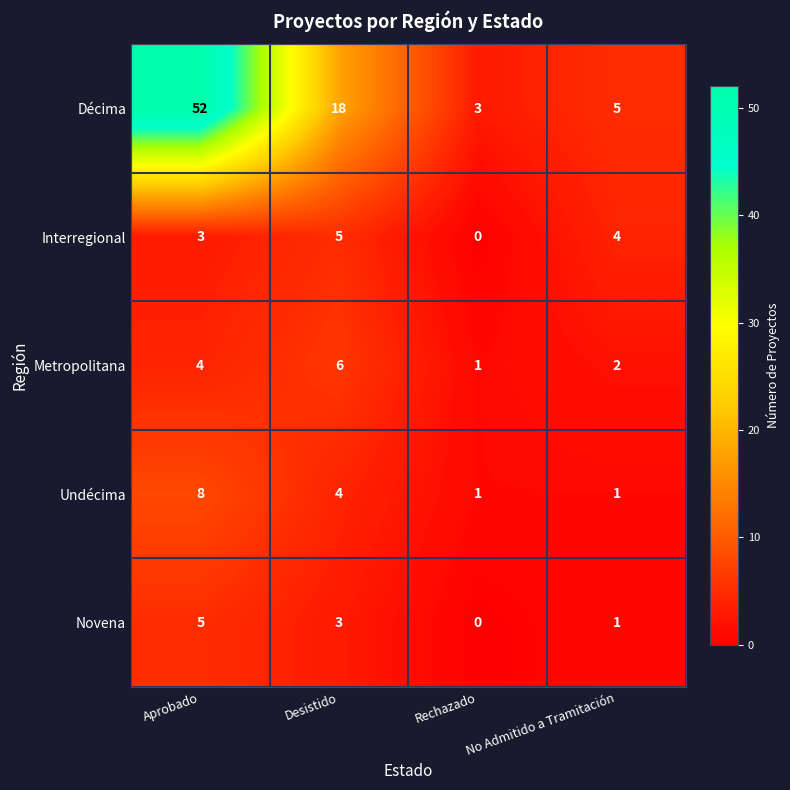

What is the greatest value displayed?

52